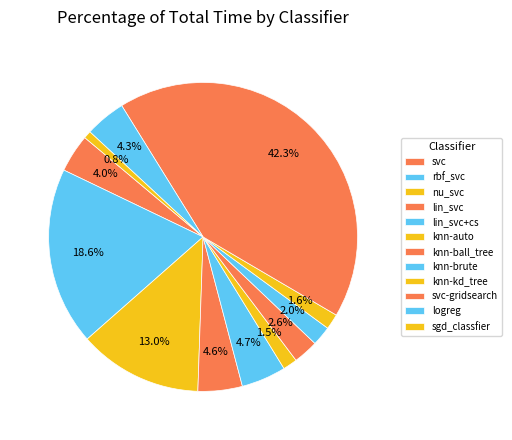

Rank the categories by value from highest to lowest.

svc-gridsearch, rbf_svc, nu_svc, lin_svc+cs, lin_svc, logreg, svc, knn-ball_tree, knn-brute, knn-kd_tree, knn-auto, sgd_classfier